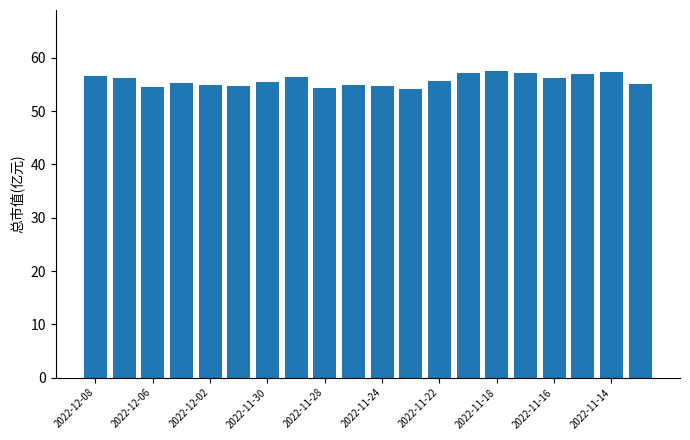

What is the minimum value shown in the chart?

54.2